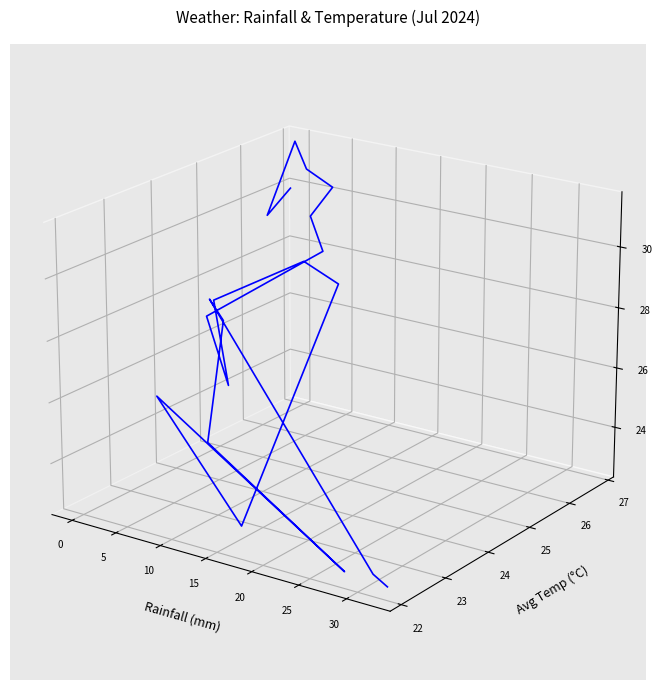

Is this an area chart (filled region under the line)?

No